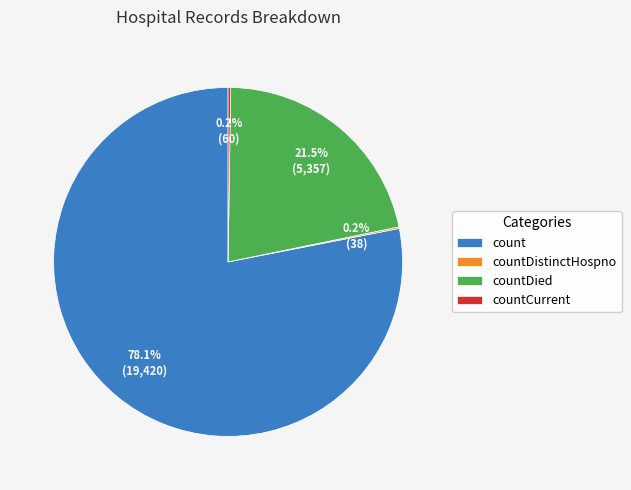

To the nearest percent, what is the combined percentage of countDied and count?

100%